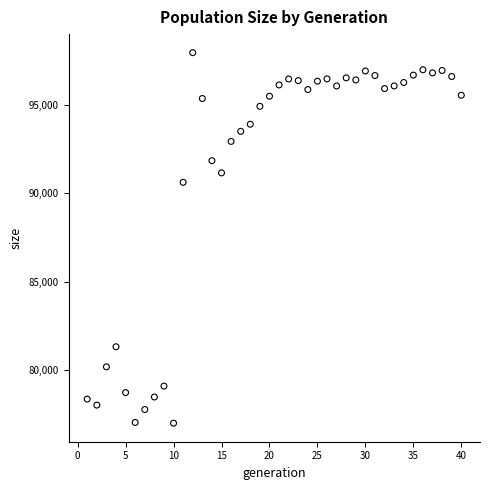

What Y value in the scatter plot is closest to 87476?

90629